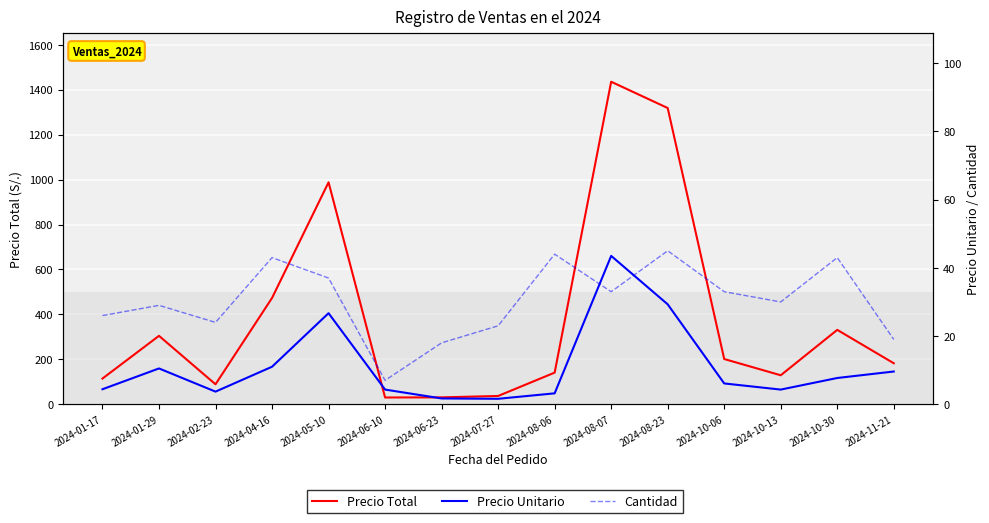

True or false: Precio Total and Cantidad intersect in this chart.

False